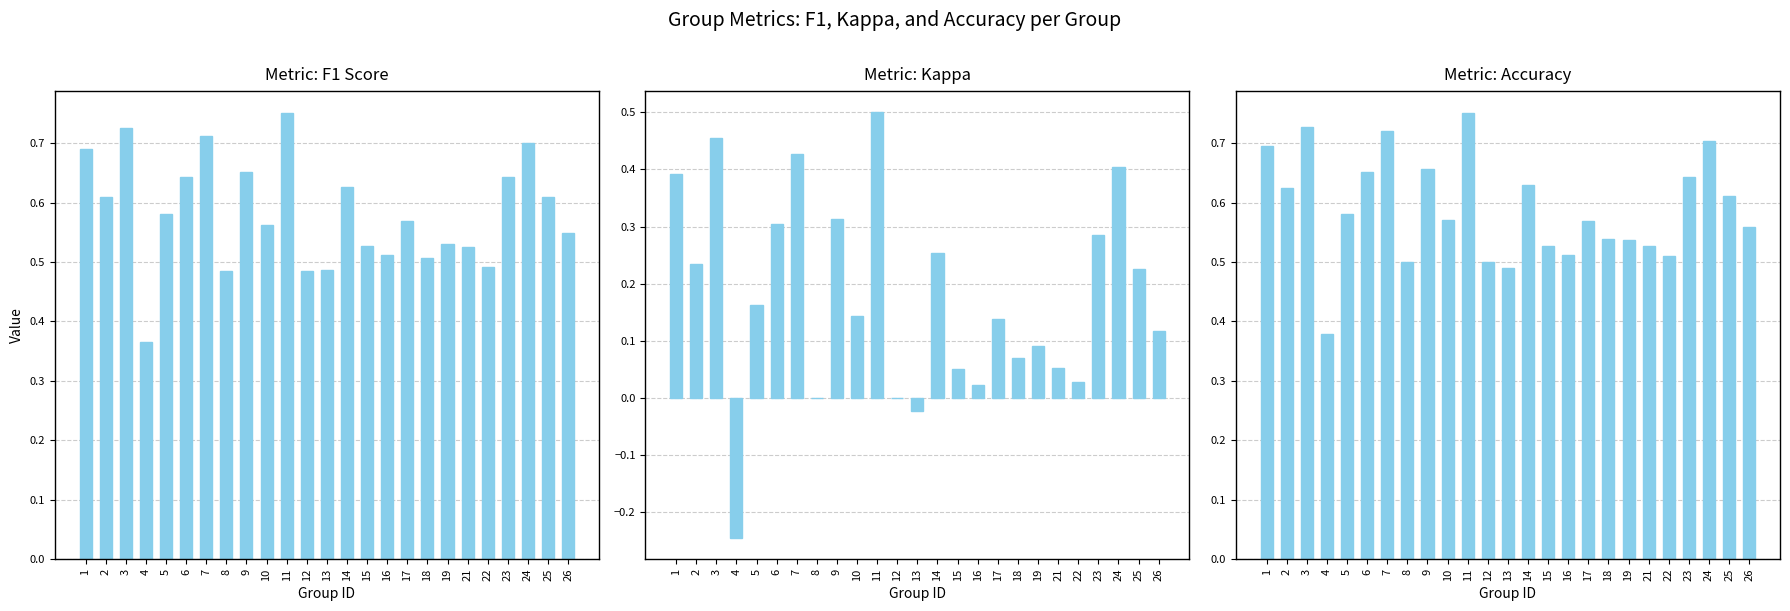

Reading left to right, what are all the values shown in this chart?

f1: 1=0.7	2=0.6	3=0.7	4=0.4	5=0.6	6=0.6	7=0.7	8=0.5	9=0.7	10=0.6	11=0.8	12=0.5	13=0.5	14=0.6	15=0.5	16=0.5	17=0.6	18=0.5	19=0.5	21=0.5	22=0.5	23=0.6	24=0.7	25=0.6	26=0.5
kappa: 1=0.4	2=0.2	3=0.5	4=-0.2	5=0.2	6=0.3	7=0.4	8=0.0	9=0.3	10=0.1	11=0.5	12=0.0	13=-0.0	14=0.3	15=0.0	16=0.0	17=0.1	18=0.1	19=0.1	21=0.1	22=0.0	23=0.3	24=0.4	25=0.2	26=0.1
accuracy: 1=0.7	2=0.6	3=0.7	4=0.4	5=0.6	6=0.7	7=0.7	8=0.5	9=0.7	10=0.6	11=0.8	12=0.5	13=0.5	14=0.6	15=0.5	16=0.5	17=0.6	18=0.5	19=0.5	21=0.5	22=0.5	23=0.6	24=0.7	25=0.6	26=0.6